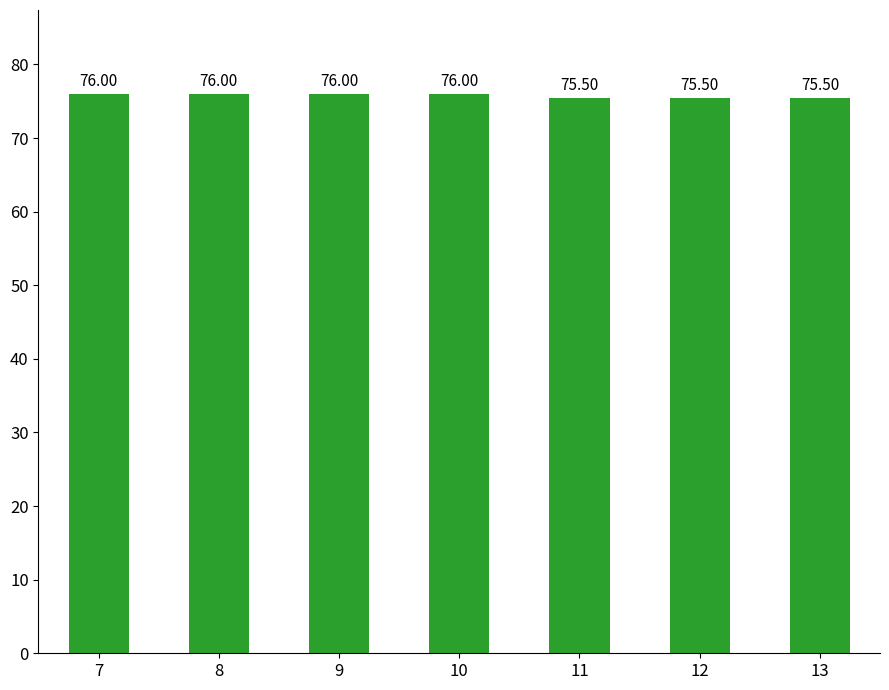

What is the sum of the values at 11 and 7?

151.5